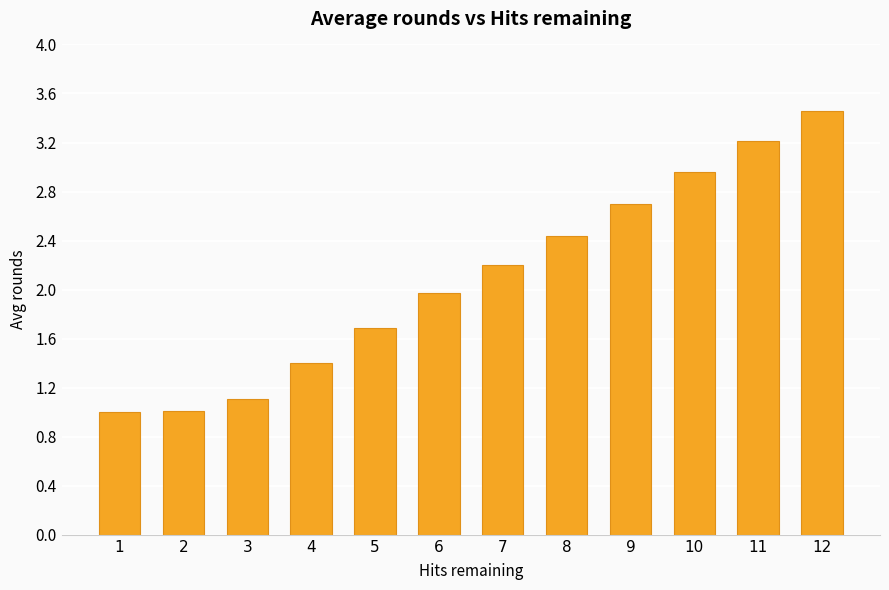

What is the value of the 4th bar from the left?

1.4